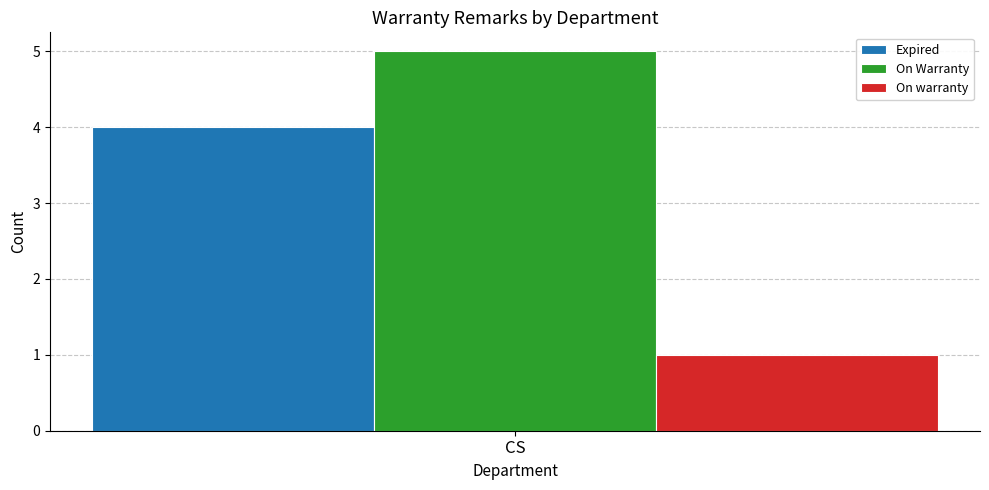

Reading right to left, transcribe all the data shown in this chart.

Expired: CS=4
On Warranty: CS=5
On warranty: CS=1